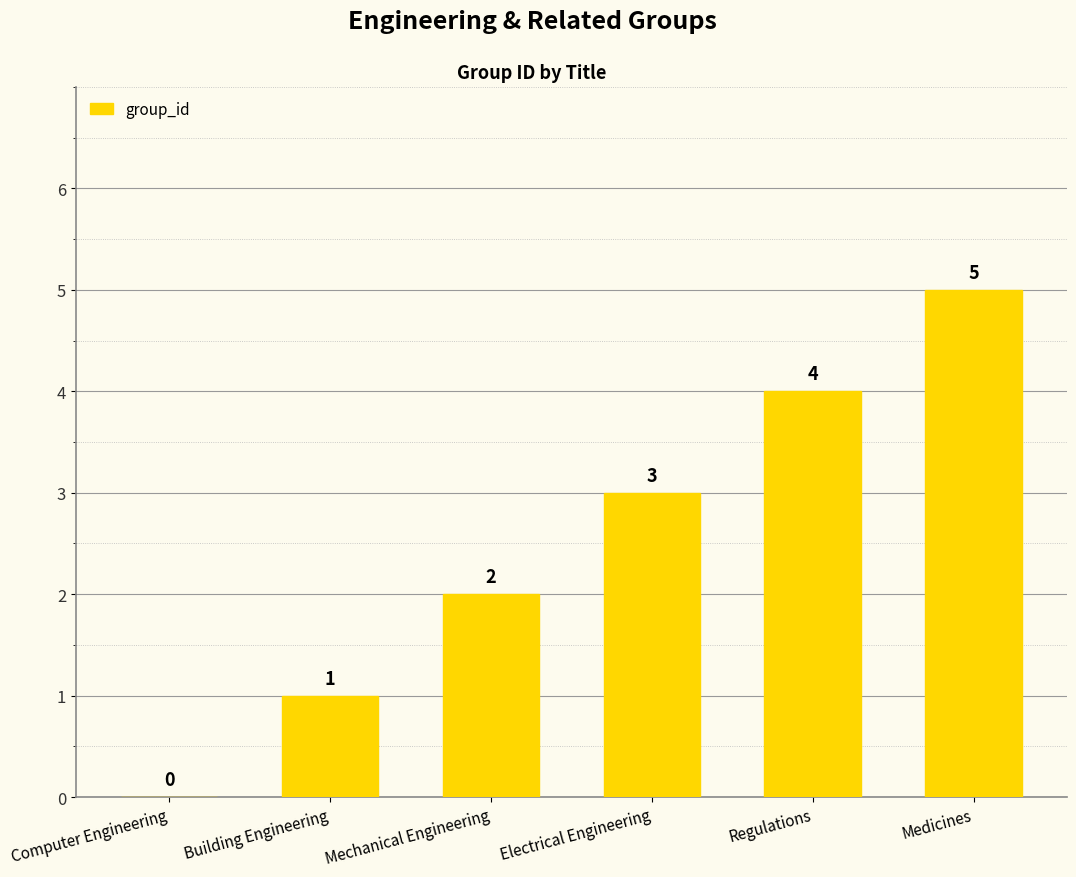

Which label corresponds to the largest value in the chart?

Medicines